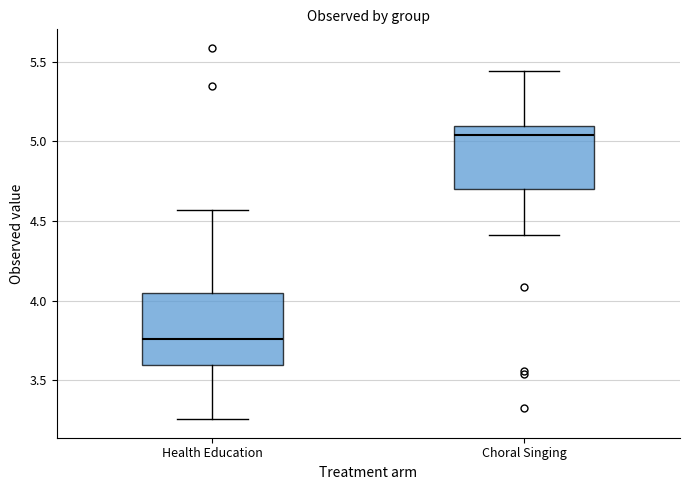

Which box's median line is the lowest?

Health Education